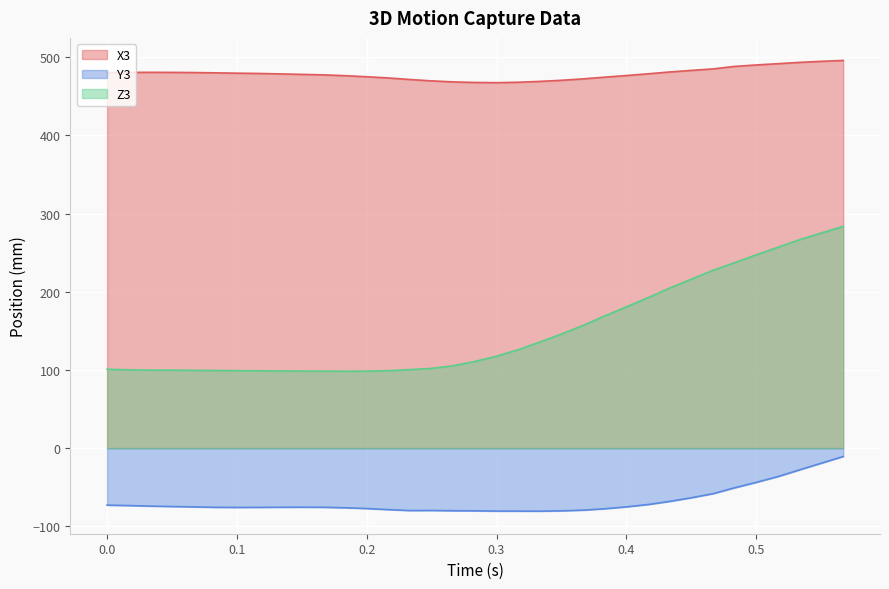

How many data points in X3 are less than 478?

15